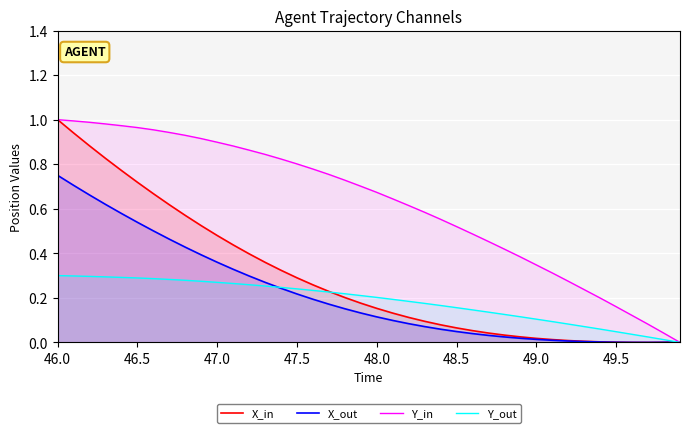

Which series has the largest total across all categories?

Y_in